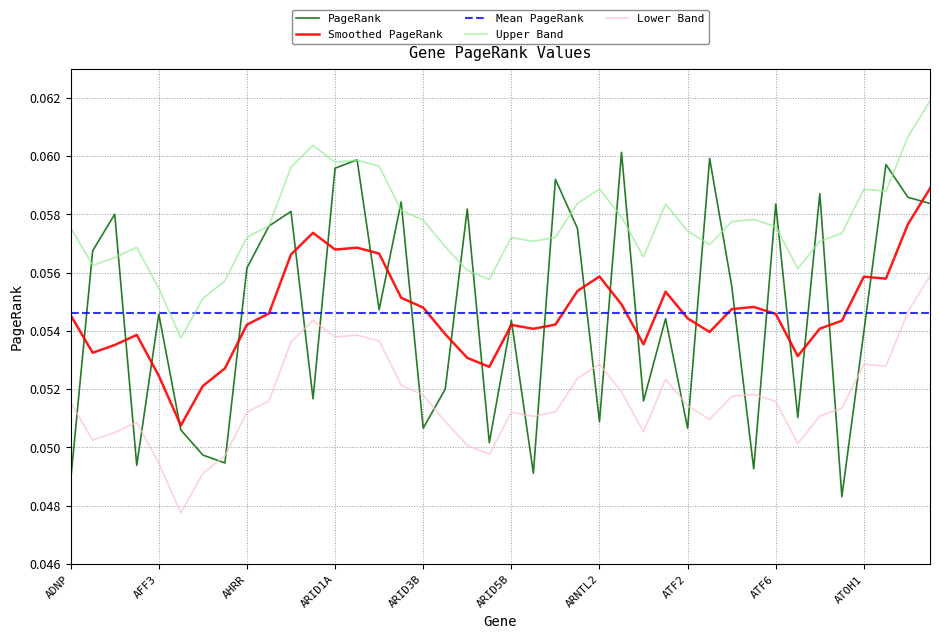

The chart shows a value of 0.1 at ARNT2. True or false?

False